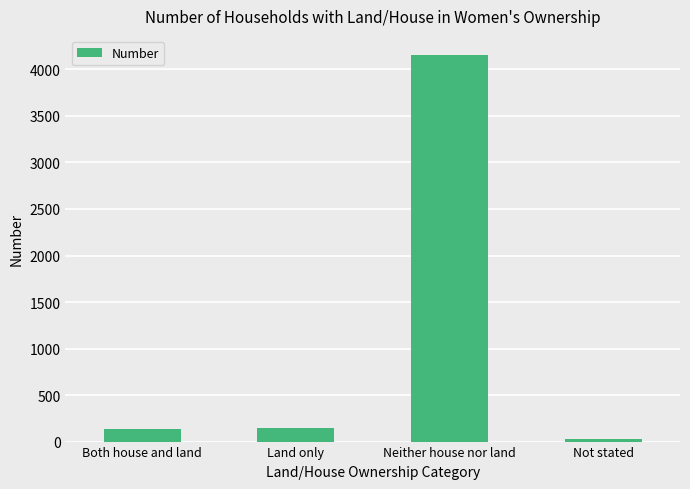

What is the greatest value displayed?

4153